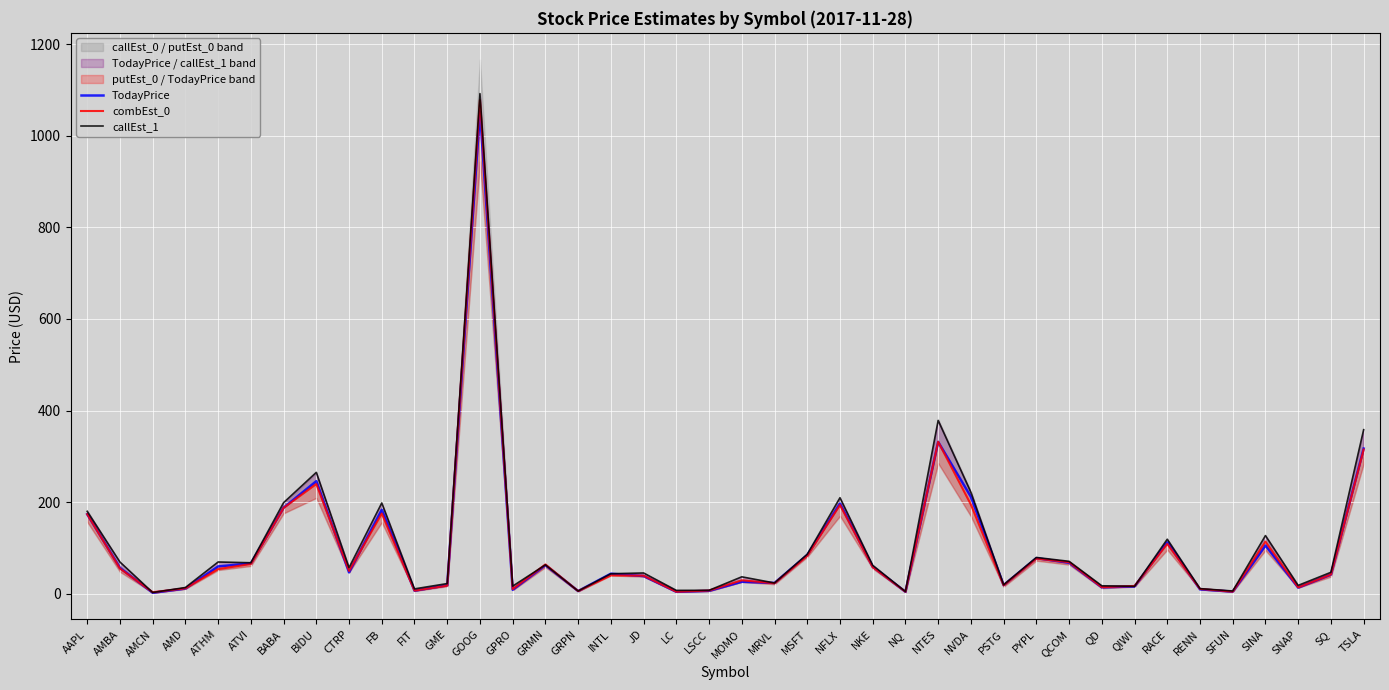

At which category does callEst_1 reach its first local valley?

AMCN